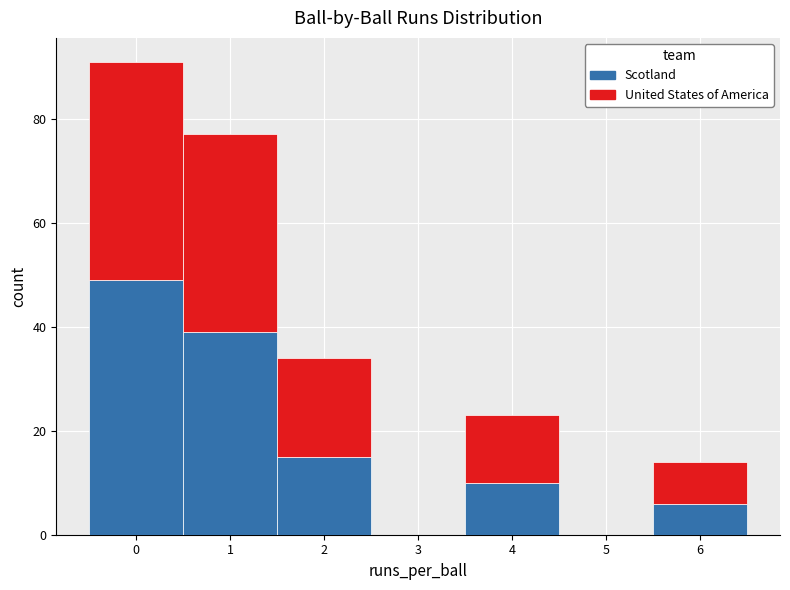

Which range on the x-axis has the tallest stacked bar (by total height)?

-0.5 to 0.5